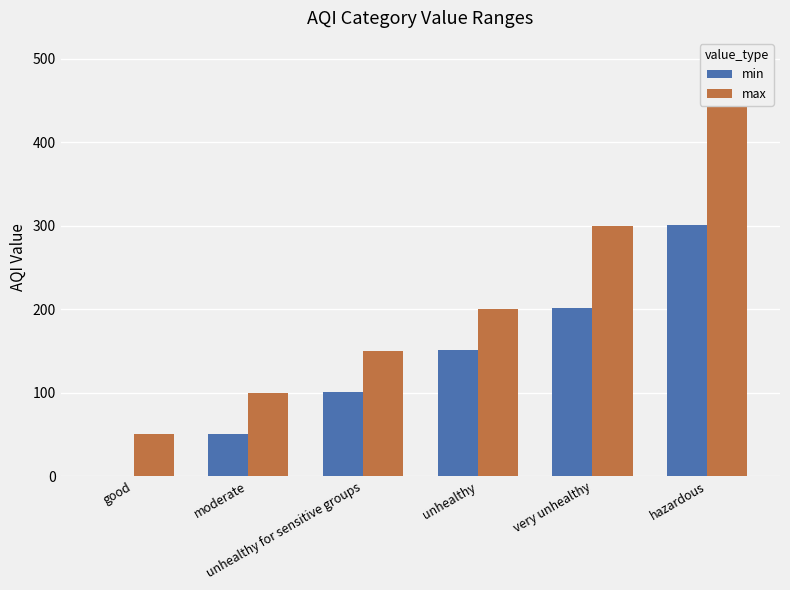

How many bars are there in total?

12